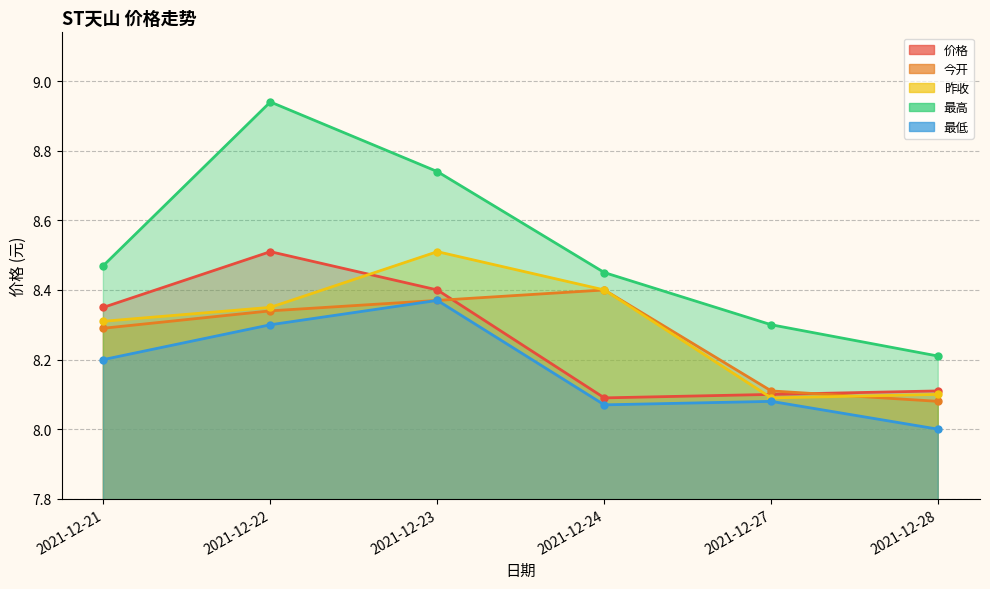

True or false: 最低 has more than 2 interior local peaks.

False